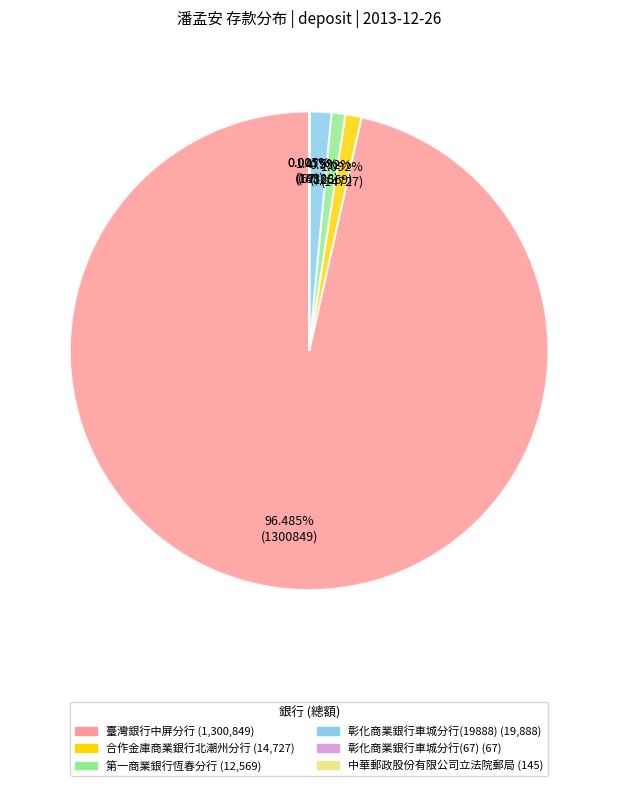

Which slice is the largest?

臺灣銀行中屏分行